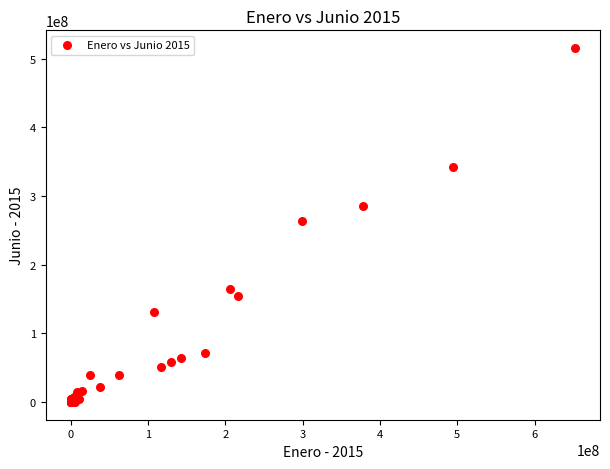

What Y value in the scatter plot is closest to 257776060?

263845443.1